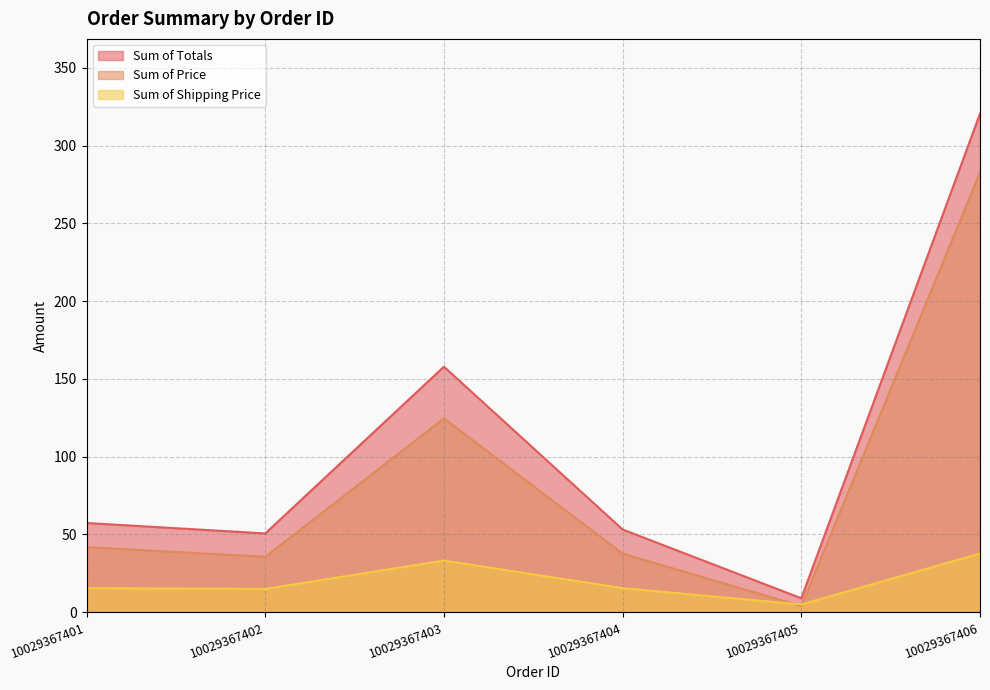

What is the value of the Sum of Shipping Price point at the 5th from the left?

5.0